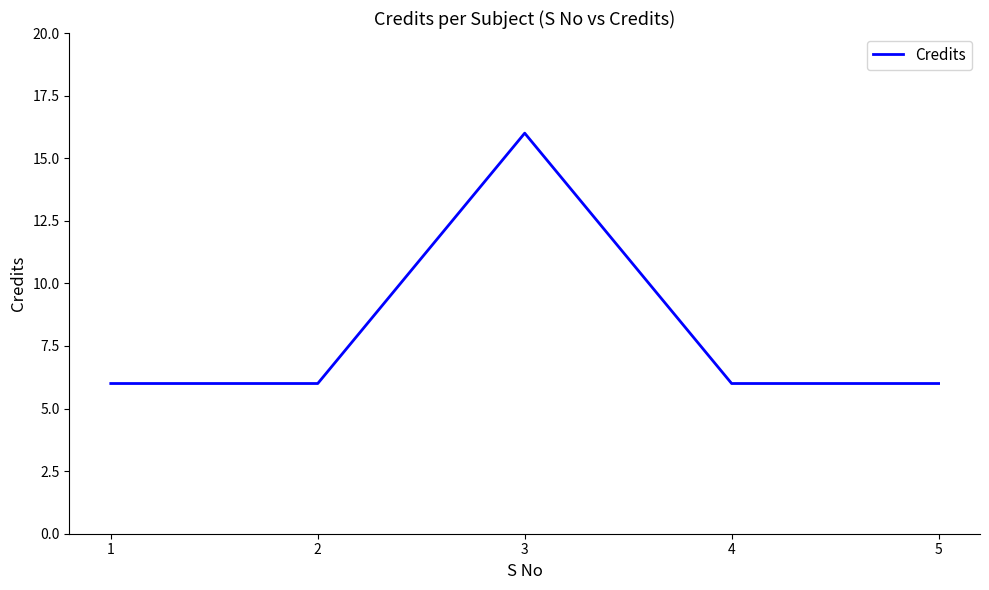

Reading left to right, extract all data points from this chart.

1=6	2=6	3=16	4=6	5=6